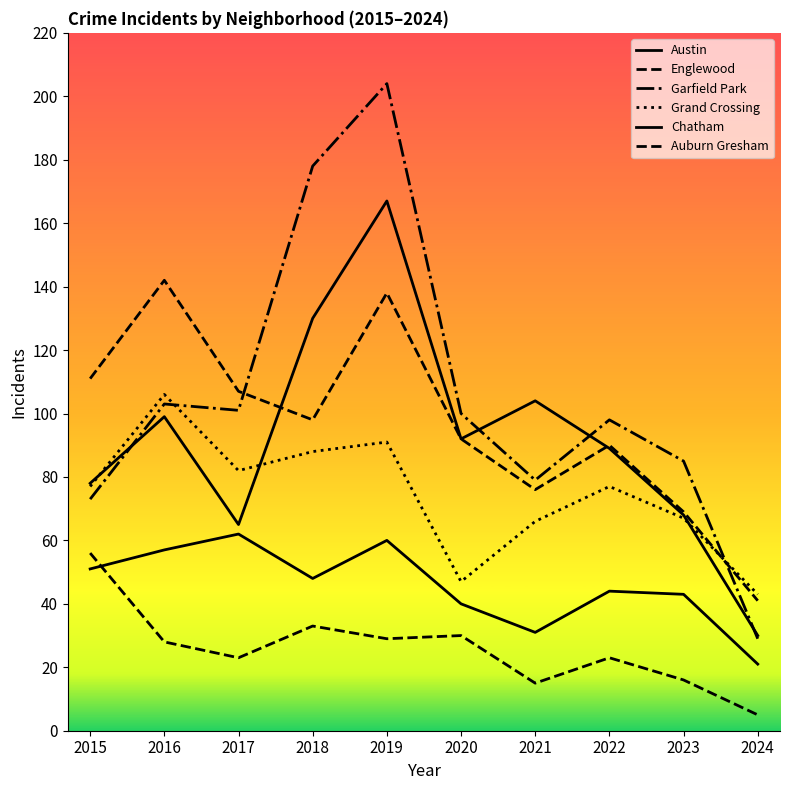

How many lines are shown in the chart?

6